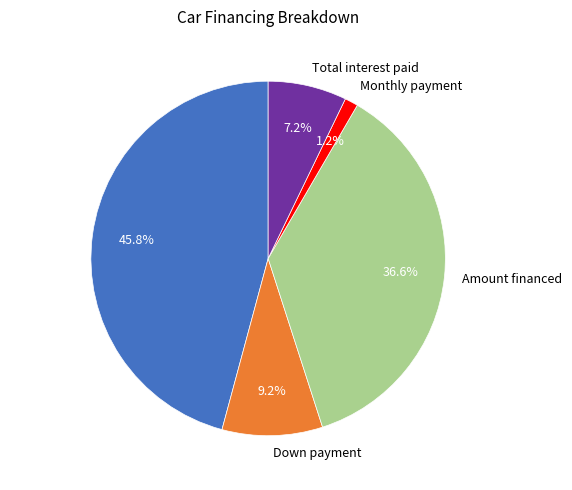

To the nearest percent, what is the difference between the largest and smallest slice percentages?

45%